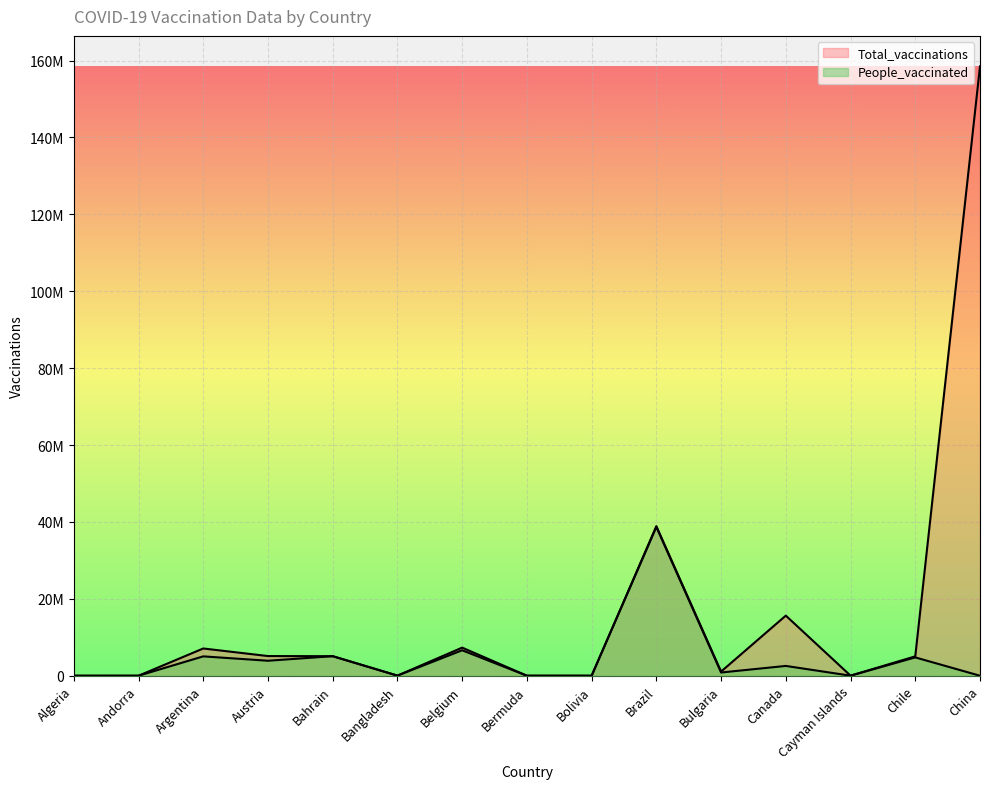

How many data points in Total_vaccinations are above 5042849?

7